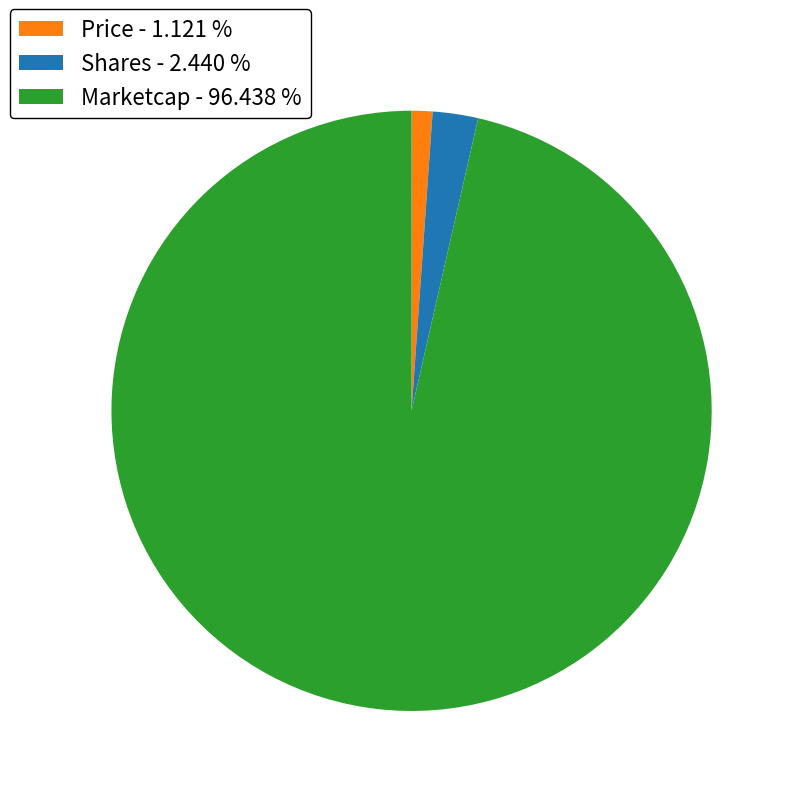

Combined, do Shares - 2.440 % and Price - 1.121 % account for over 50%?

No